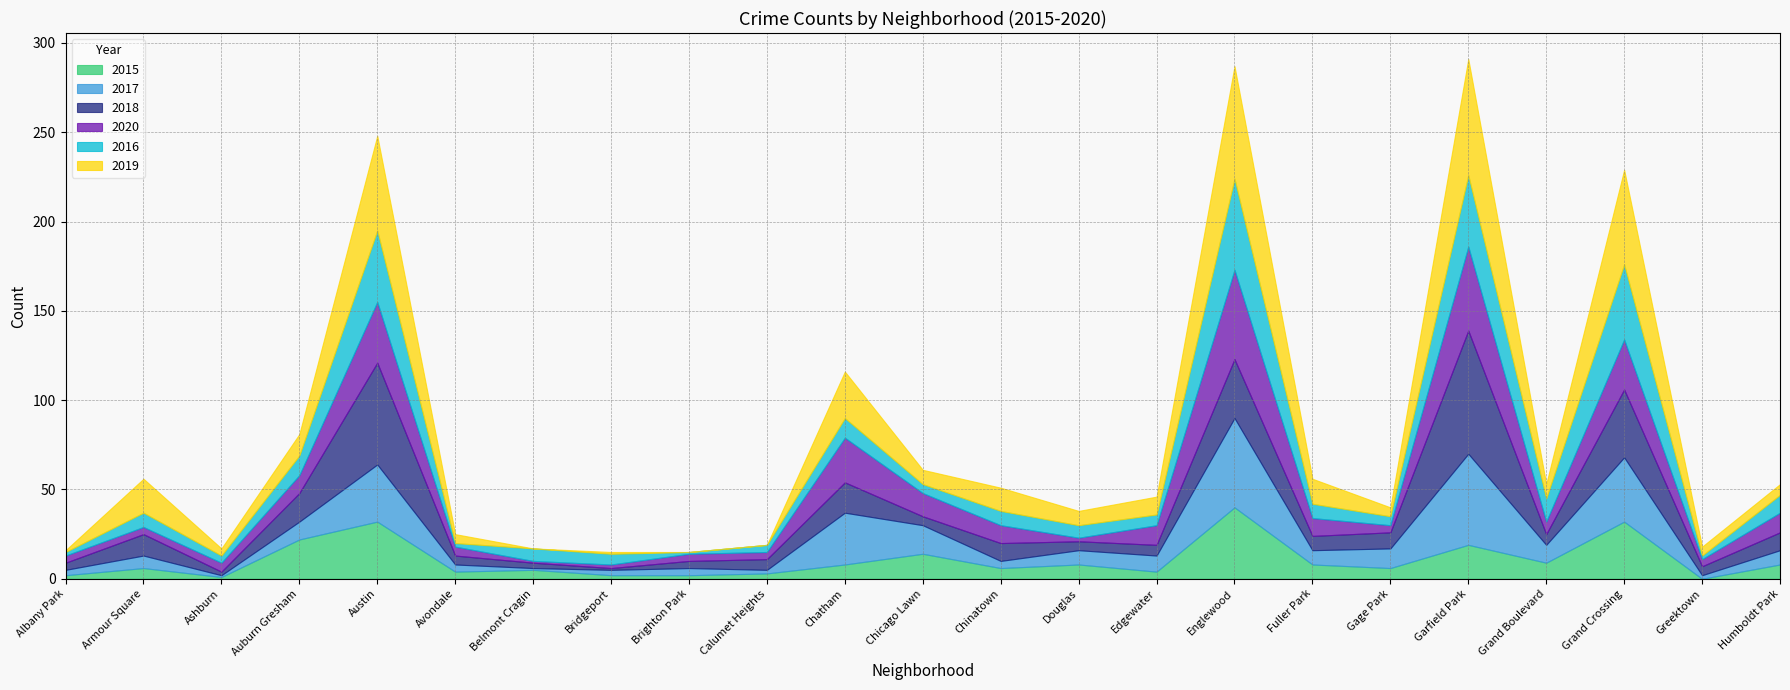

How many intersections are there between 2019 and 2017?

8